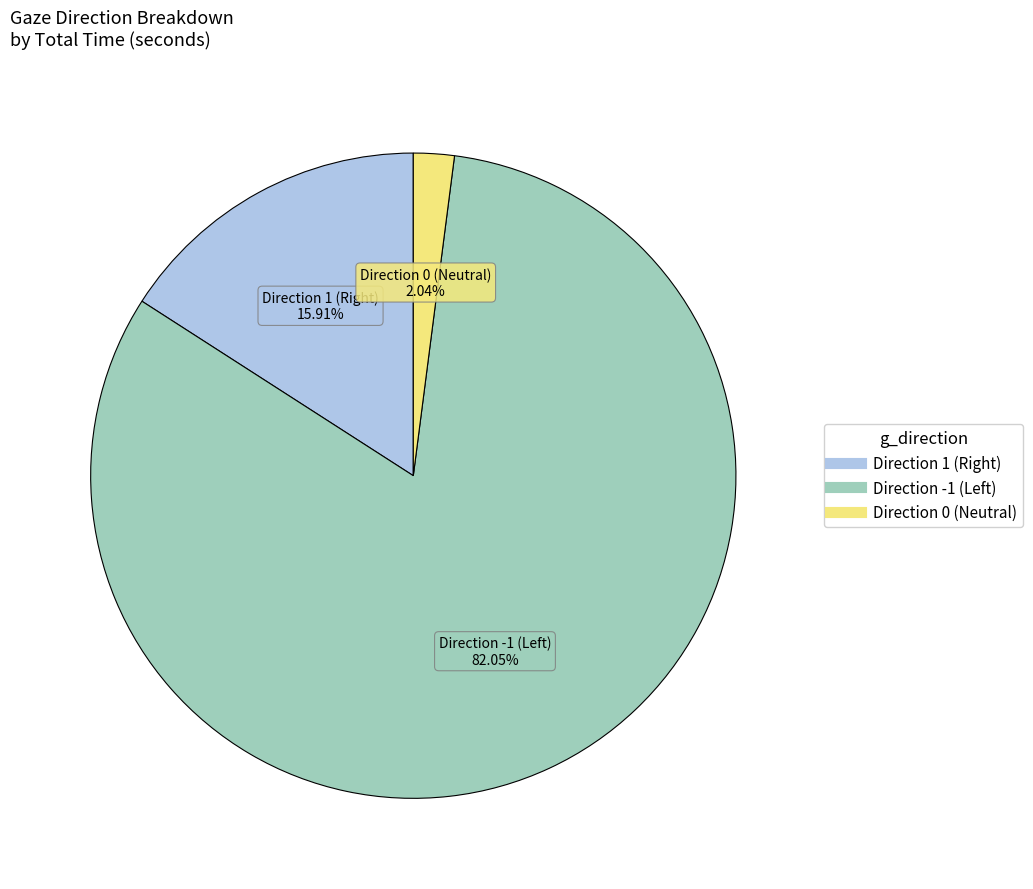

Count the number of slices in the pie.

3